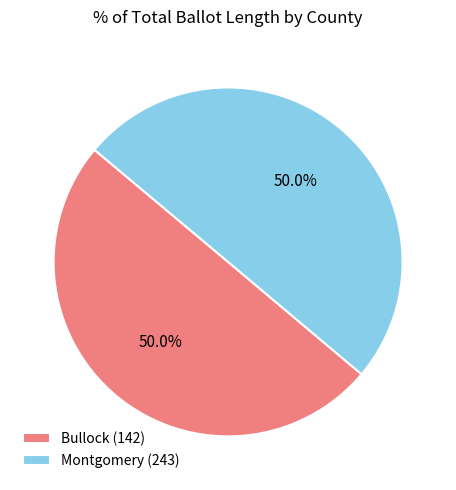

To the nearest percent, what percentage of the pie is Montgomery (243)?

50%